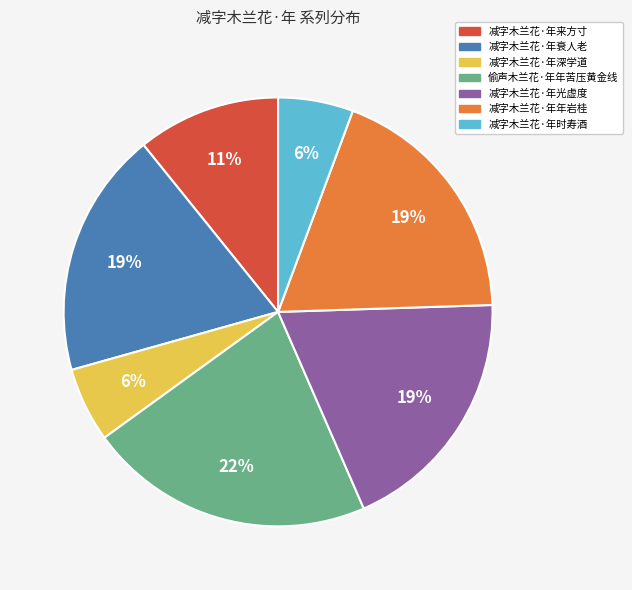

To the nearest percent, what is the difference between the 减字木兰花·年深学道 and 减字木兰花·年年岩桂 slice percentages?

13%